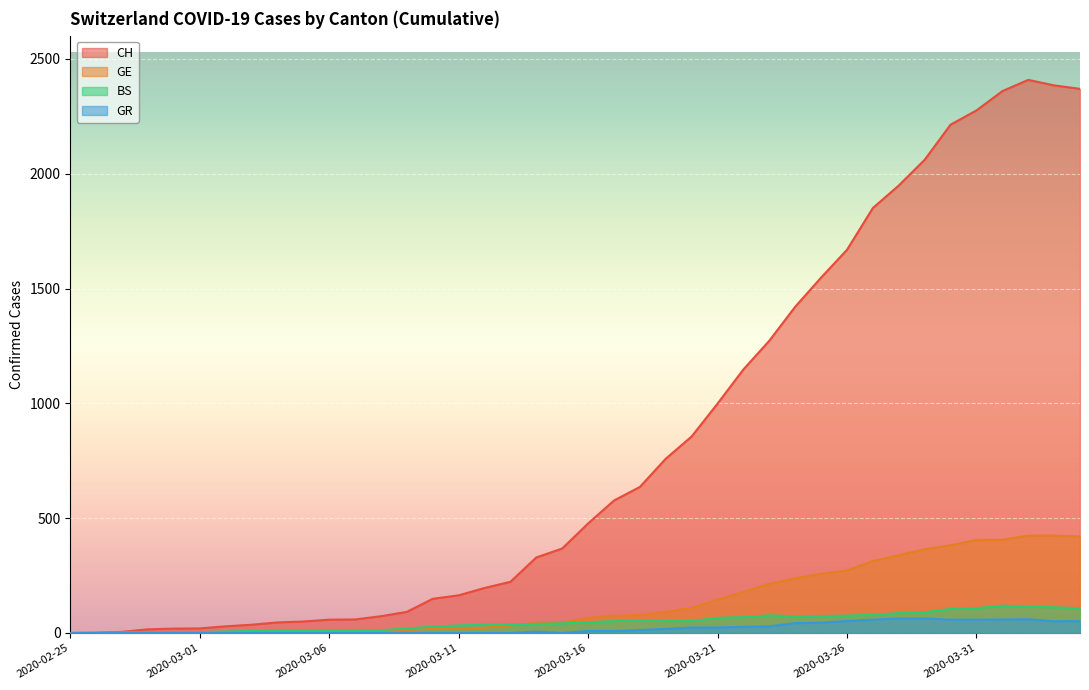

True or false: CH has a value of 52 at 2020-03-03.

False